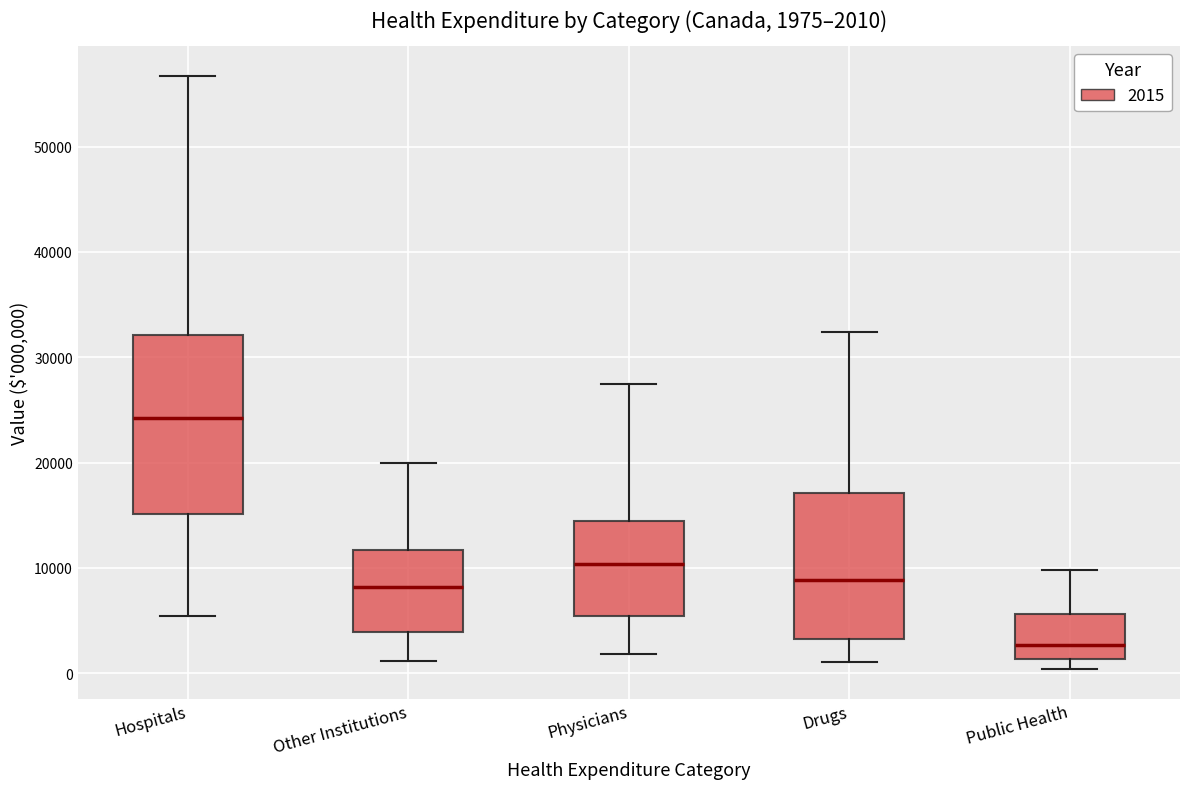

Which box is the tallest, from its lower edge to its upper edge?

Hospitals